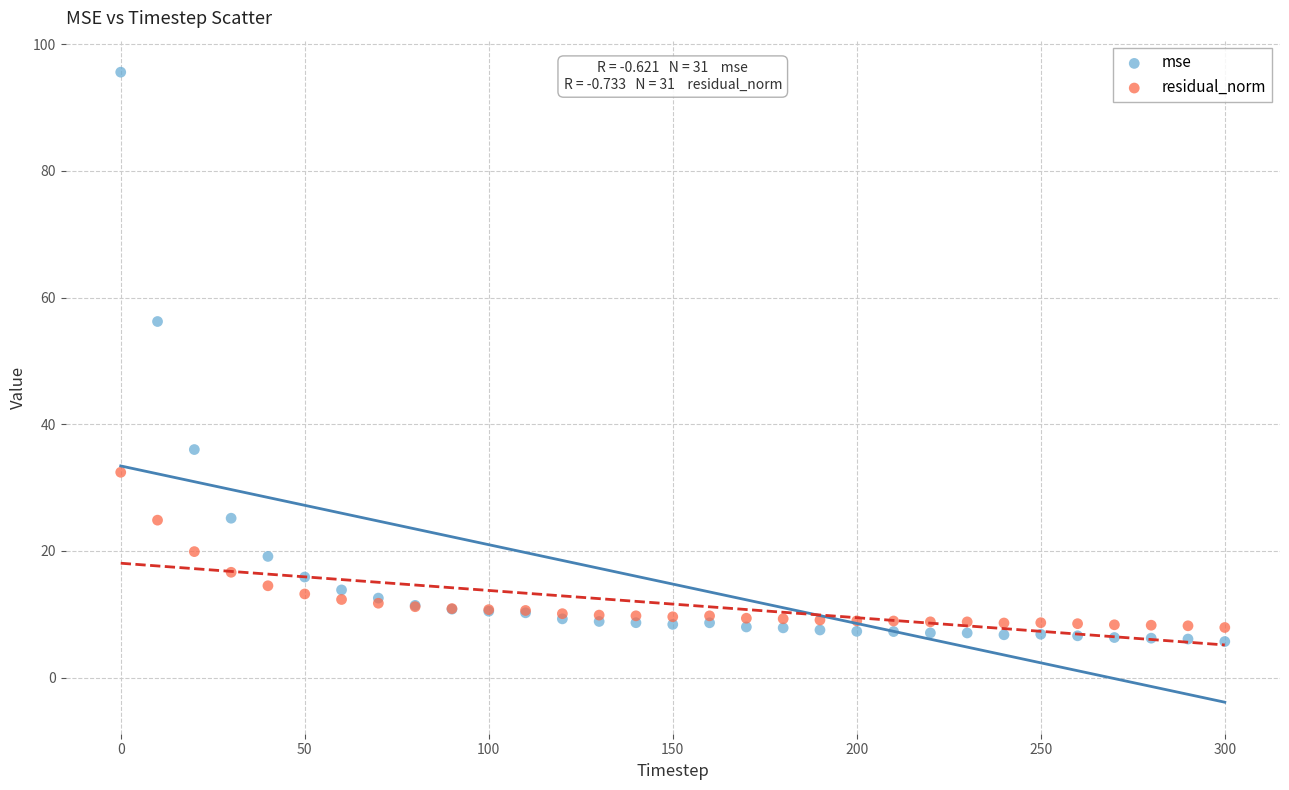

What are all the series names shown in the legend?

mse, residual_norm